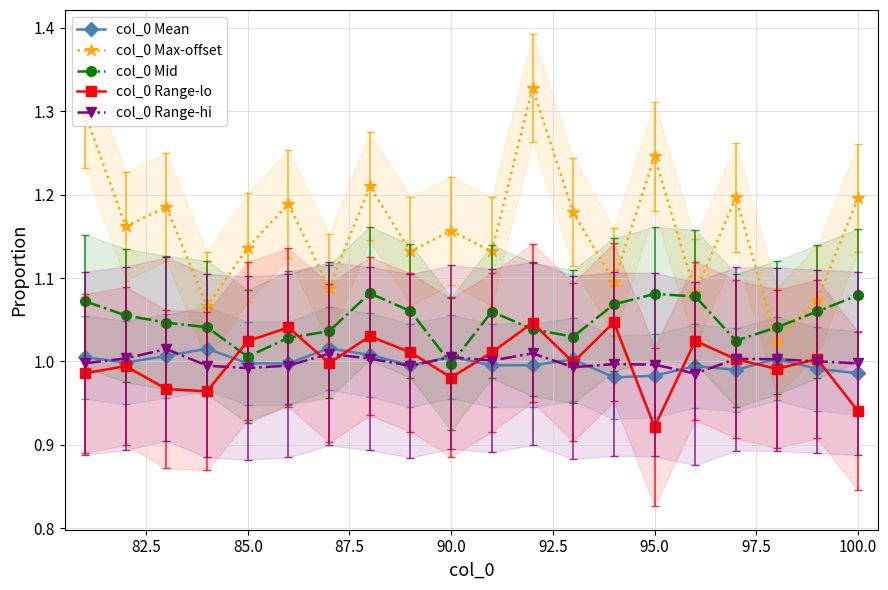

True or false: col_0 Max-offset has a value of 0.6 at 95.0.

False